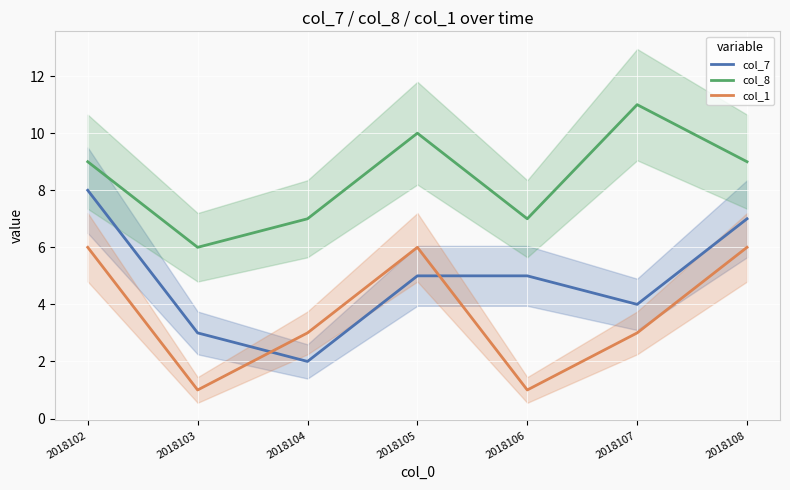

What are all the series names shown in the legend?

col_7, col_8, col_1